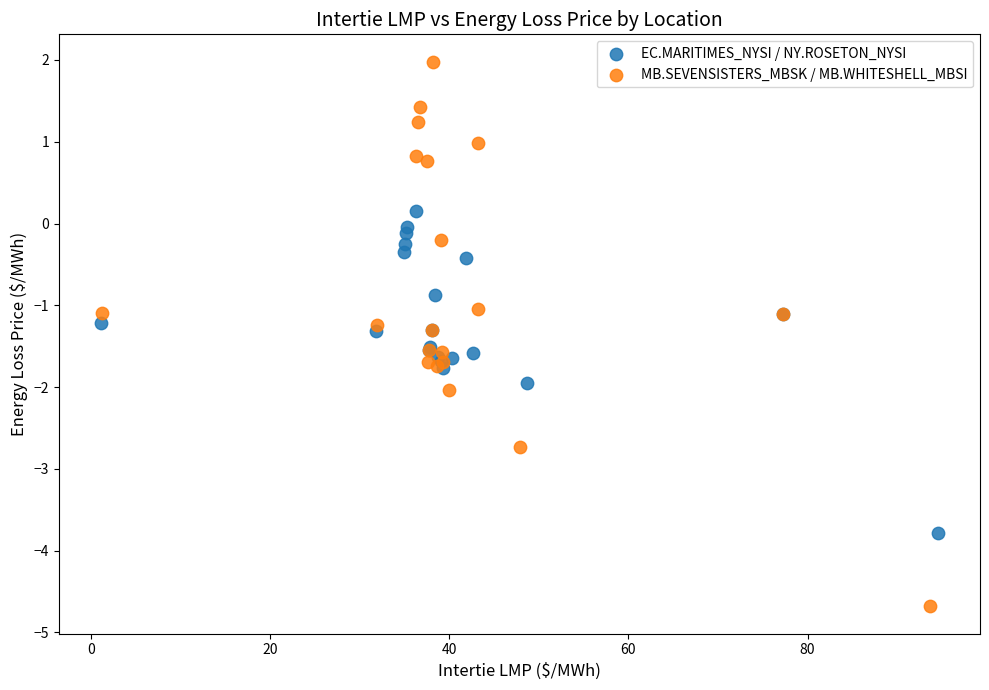

Which series reaches the maximum Y coordinate?

MB.SEVENSISTERS_MBSK / MB.WHITESHELL_MBSI